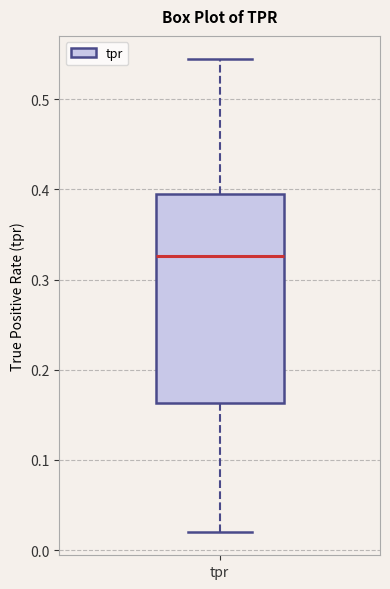

Read this box plot against the y-axis: the position of the median line, the range covered by the box, and the ends of both whiskers. The values are not printed on the chart, so give them approximately, as read against the axis.

median 0.33, box 0.16 to 0.39, whiskers 0.02 to 0.54